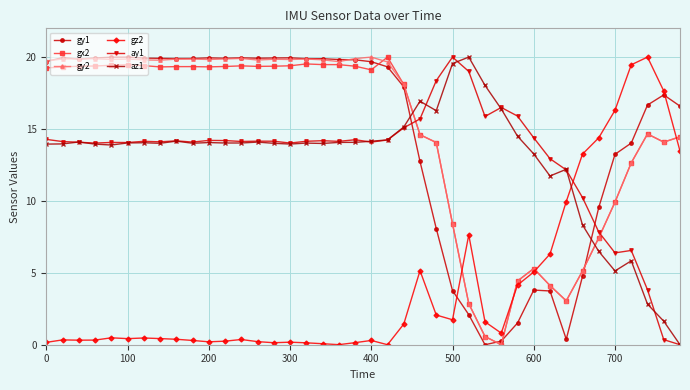

What is the highest value of the gy1 series?

20.0